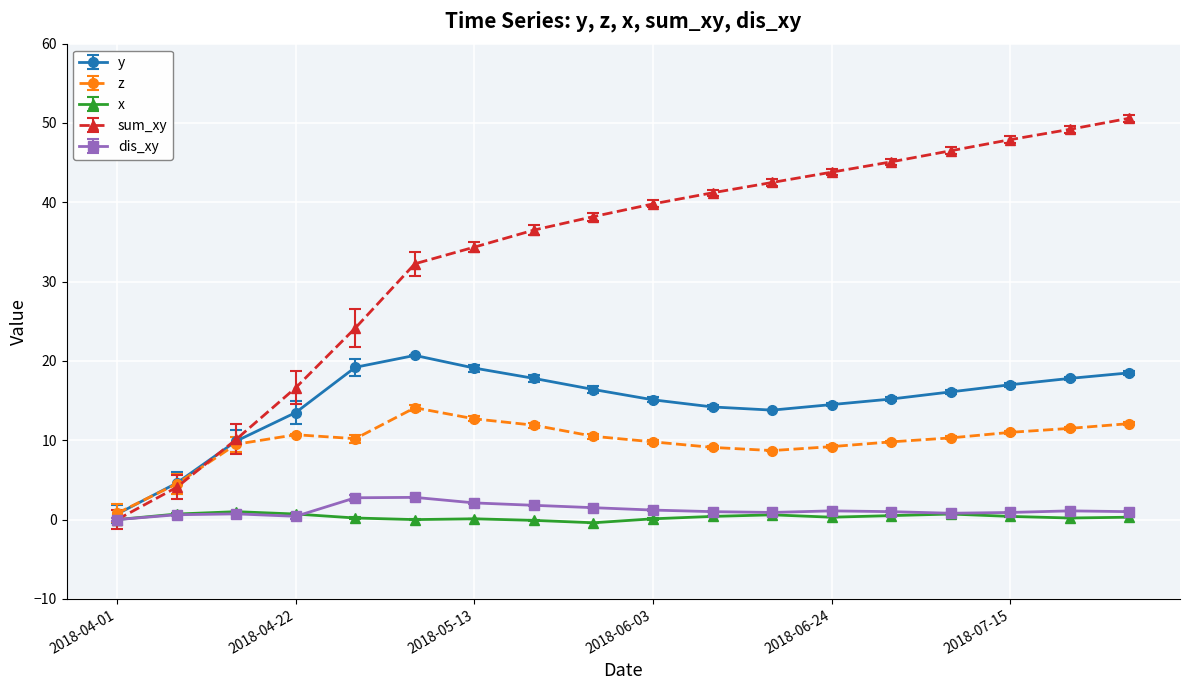

True or false: x has more than 2 interior local peaks.

True